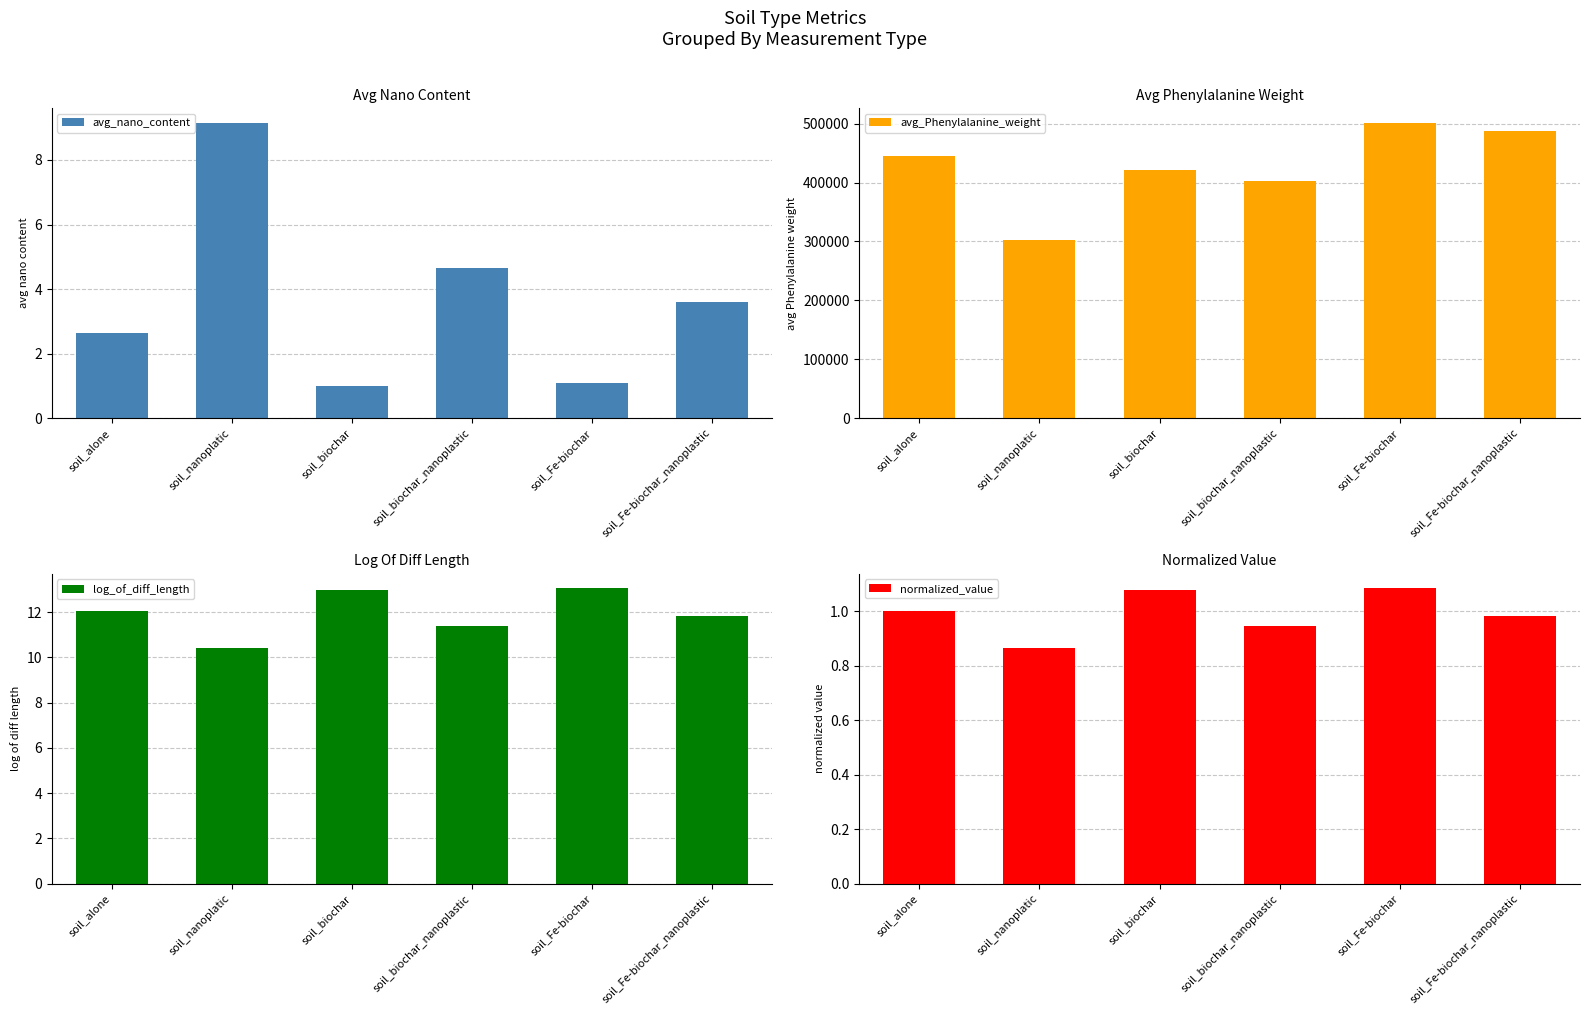

At soil_alone, list the series in order from largest to smallest.

avg_Phenylalanine_weight, log_of_diff_length, avg_nano_content, normalized_value